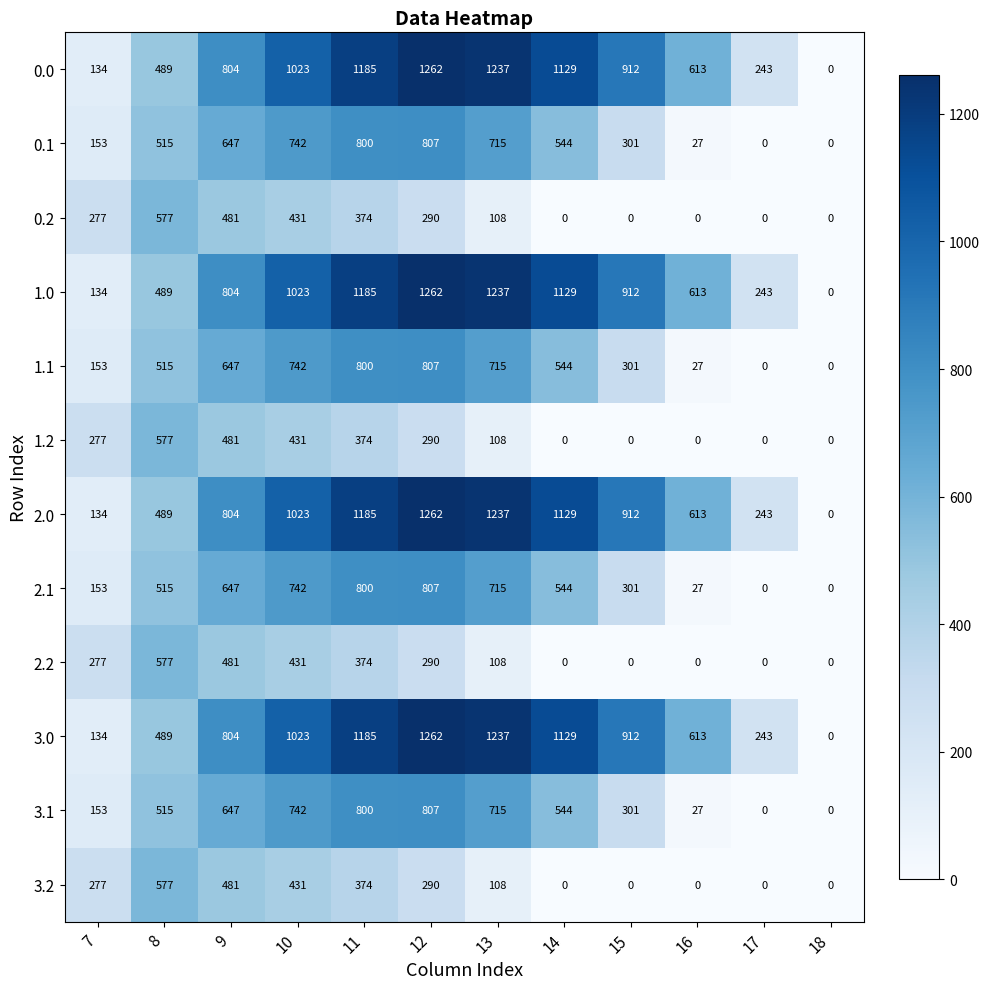

Is the value of 1.2 at 17 greater than the value of 0.0 at 14?

No